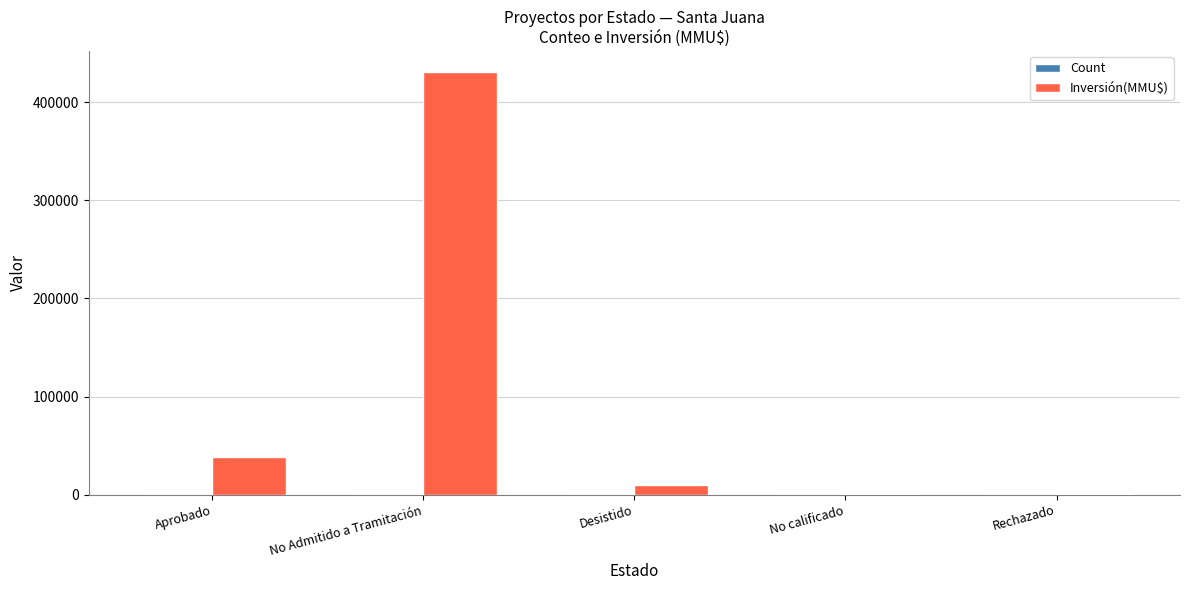

Which category has the highest value in the Inversión(MMU$) series?

No Admitido a Tramitación